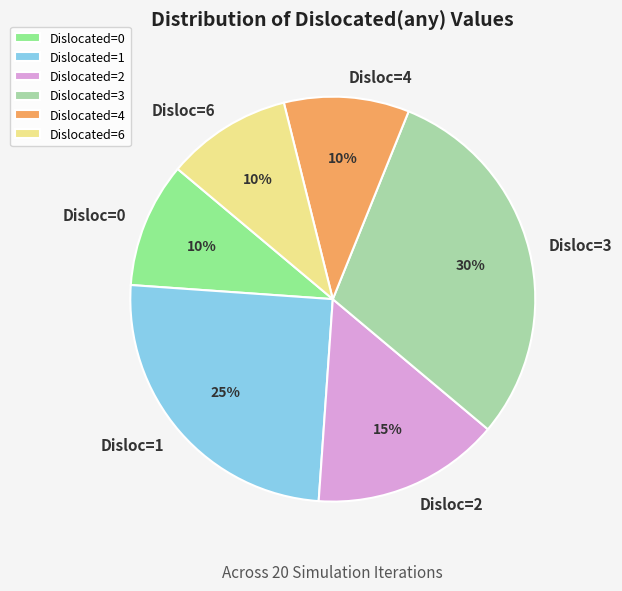

Do Dislocated=3 and Dislocated=0 together represent more than half of the pie?

No